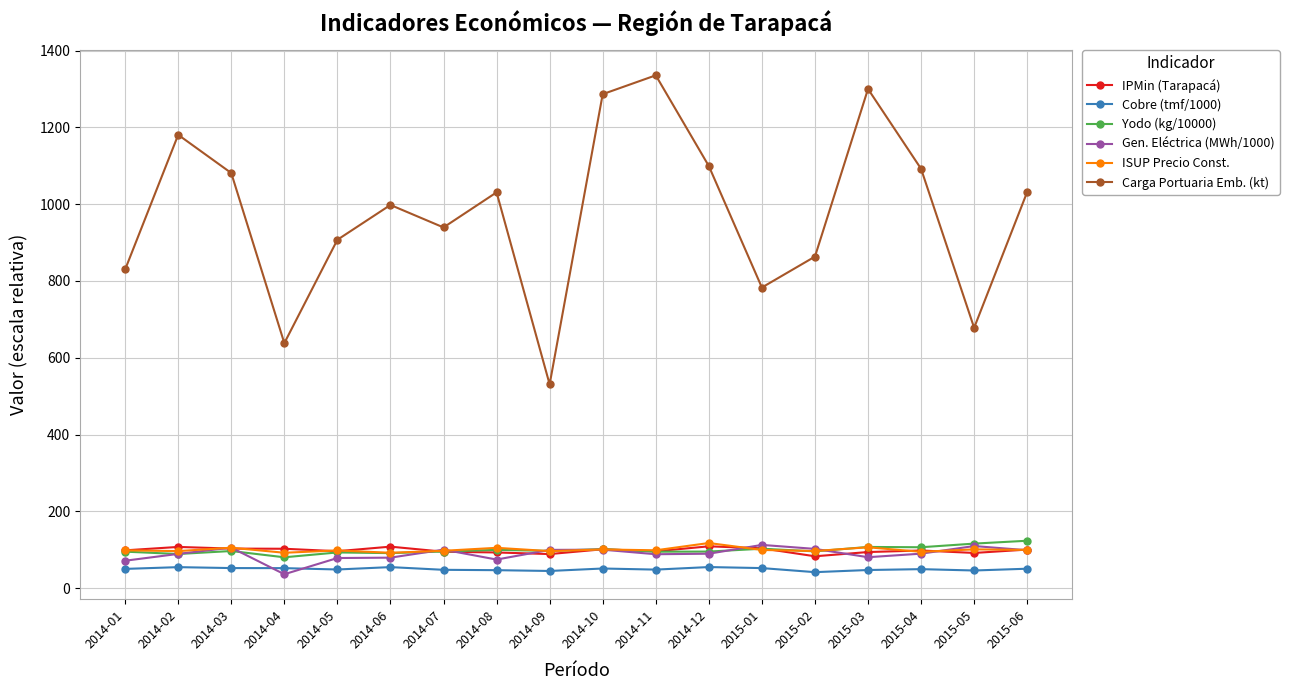

After their last crossing, which series has the higher values: Gen. Eléctrica (MWh/1000) or Cobre (tmf/1000)?

Gen. Eléctrica (MWh/1000)